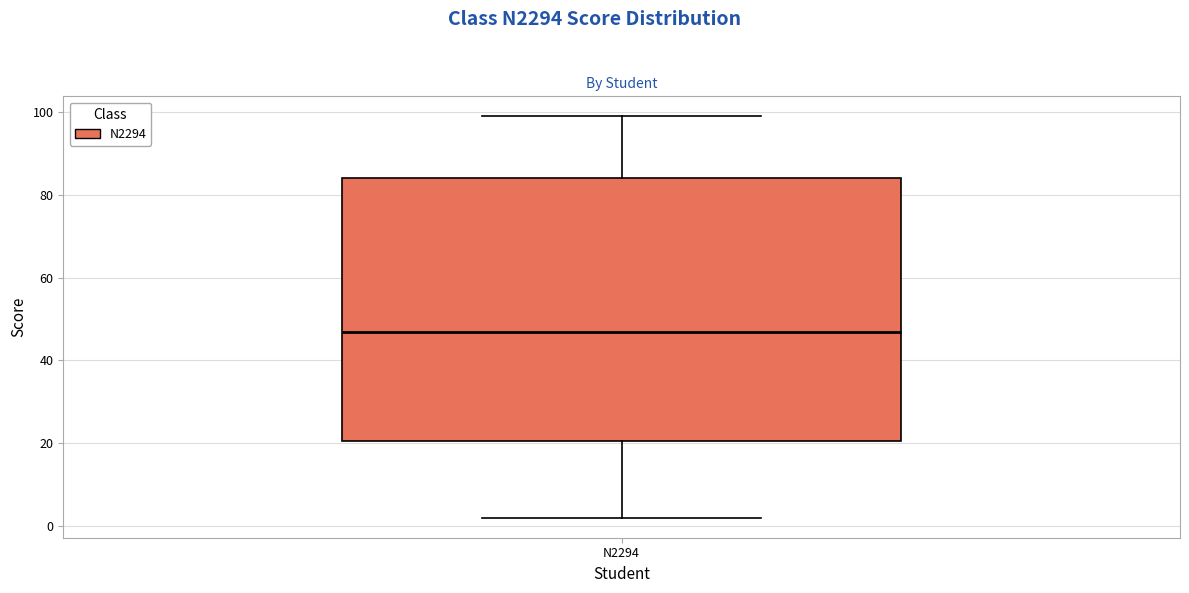

Transcribe this box plot: give where the median line is, the range the box spans, and where the two whiskers end, as read against the y-axis. The values are not printed on the chart, so give them approximately, as read against the axis.

median 48, box 20 to 84, whiskers 2 to 100